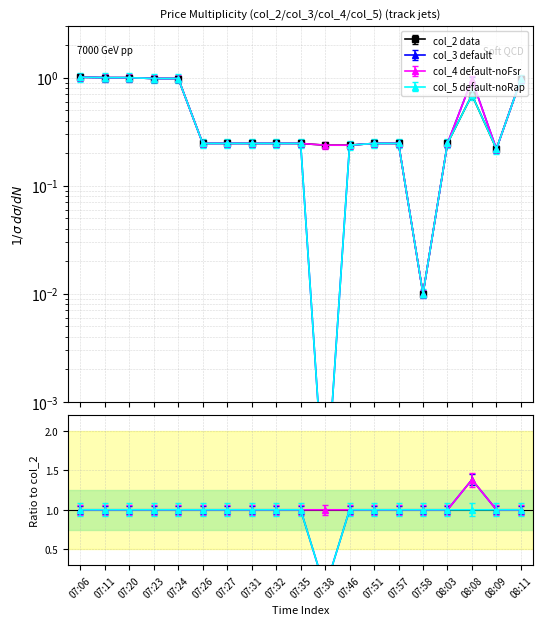

What are all the series names shown in the legend?

col_2, col_3, col_4, col_5